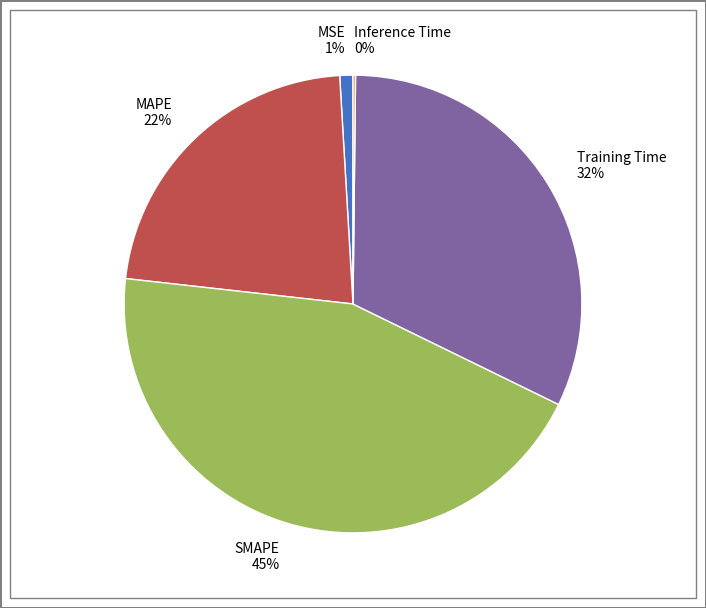

Which category has the biggest portion of the pie?

SMAPE